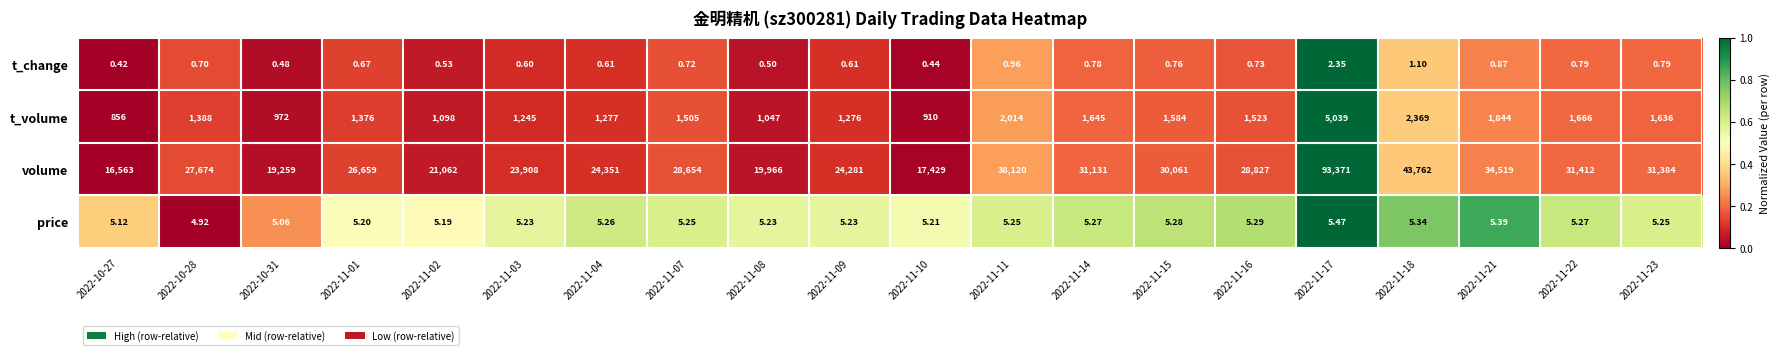

Which series changed the most between 2022-11-02 and 2022-11-11?

volume